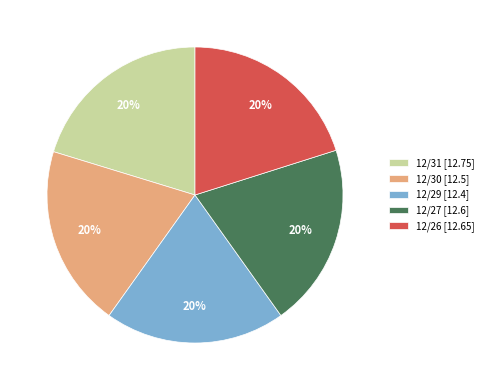

Combined, do 12/29 and 12/26 account for over 50%?

No